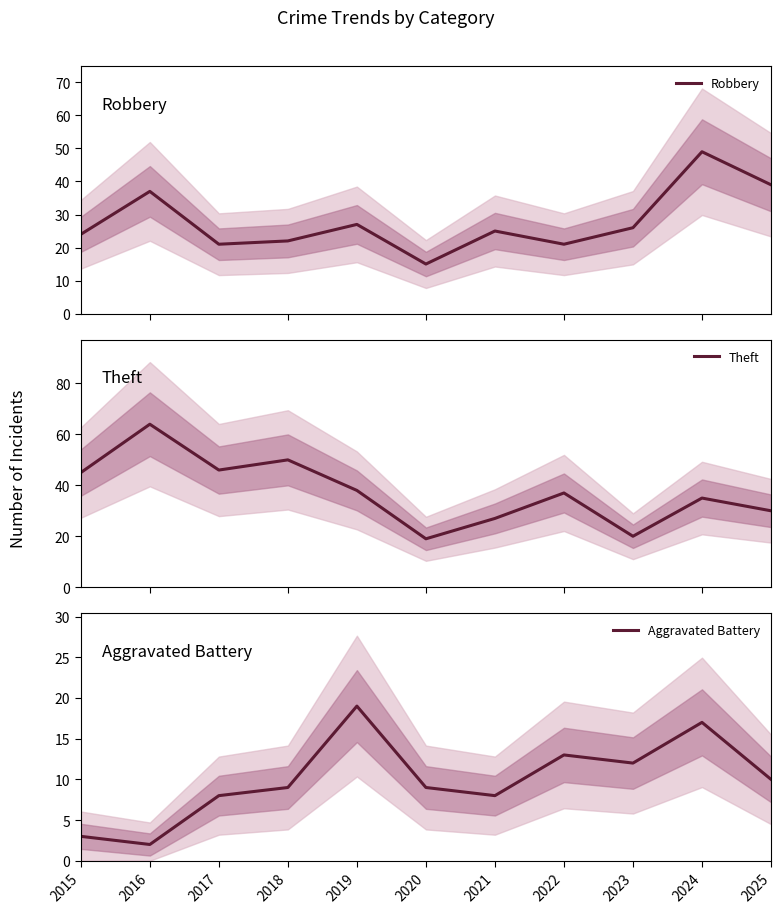

How many interior local peaks does the Aggravated Battery series have?

3